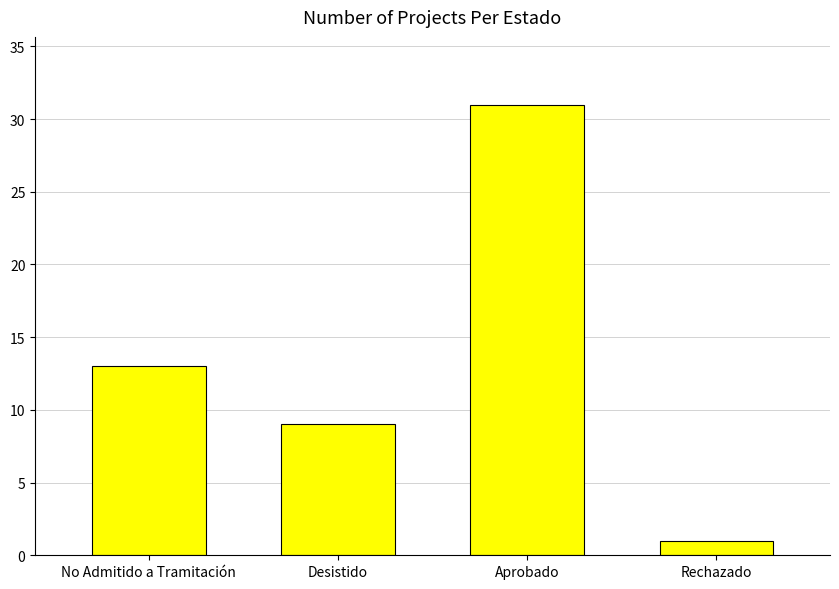

What is the approximate value at Desistido, to the nearest 5?

10